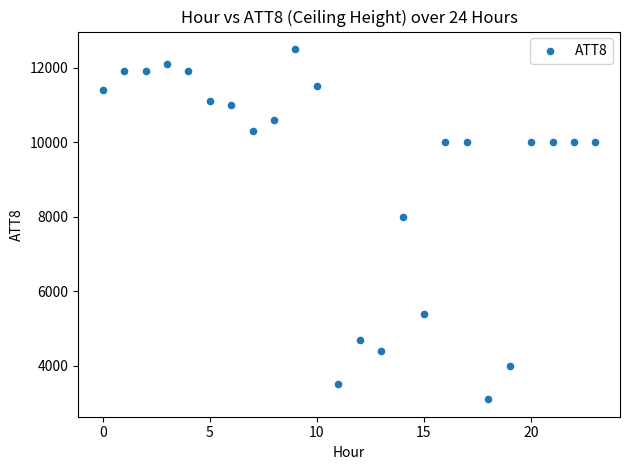

What Y value in the scatter plot is closest to 7800?

8000